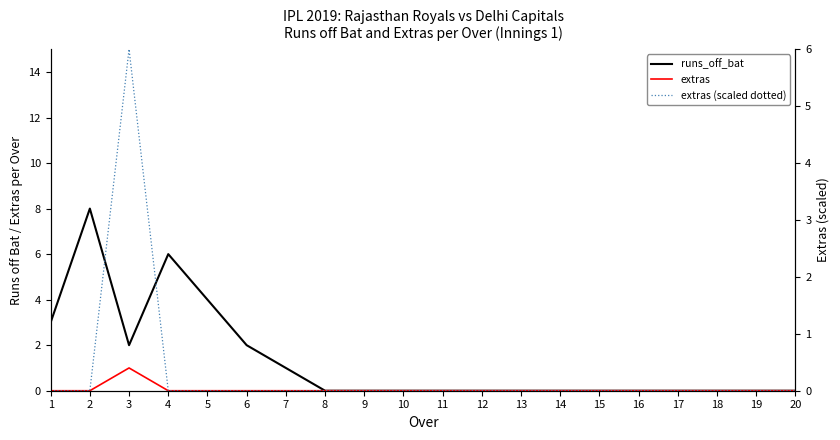

In Tidal Range (scaled), how many points are higher than both neighbors (excluding endpoints)?

1